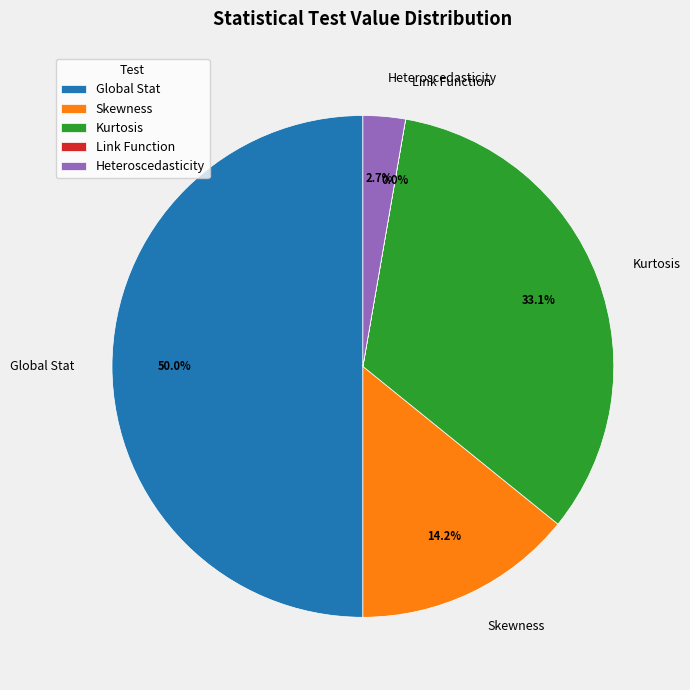

To the nearest percent, what is the difference between the largest and smallest slice percentages?

50%